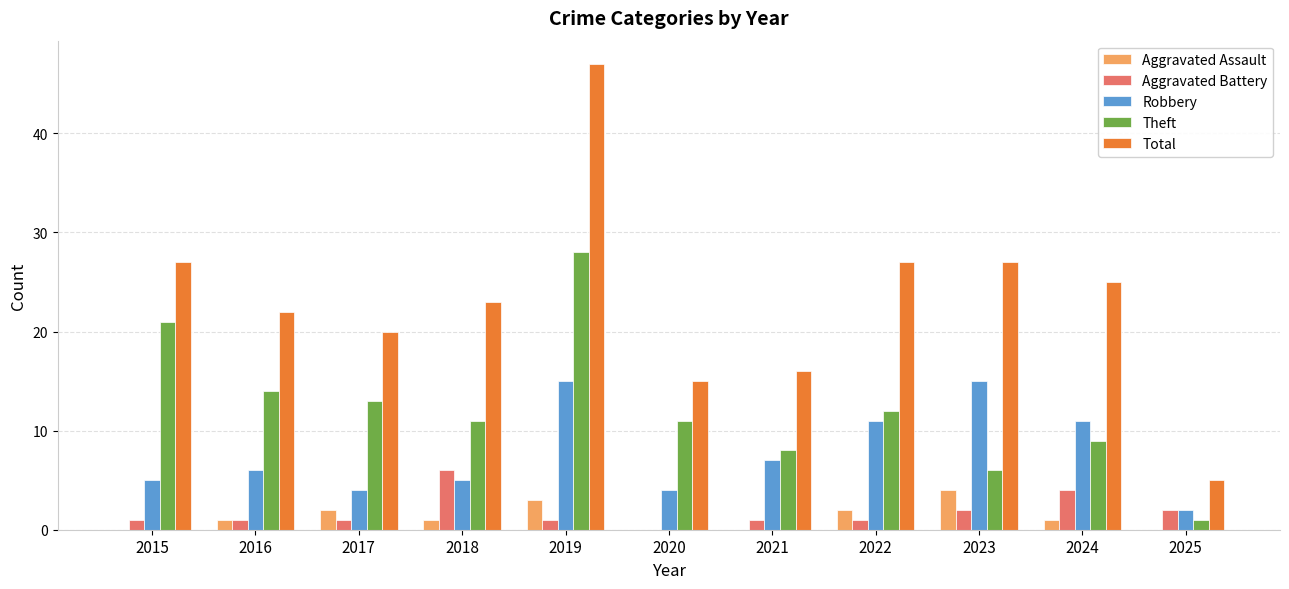

What is the total value across all series at 2021?

32